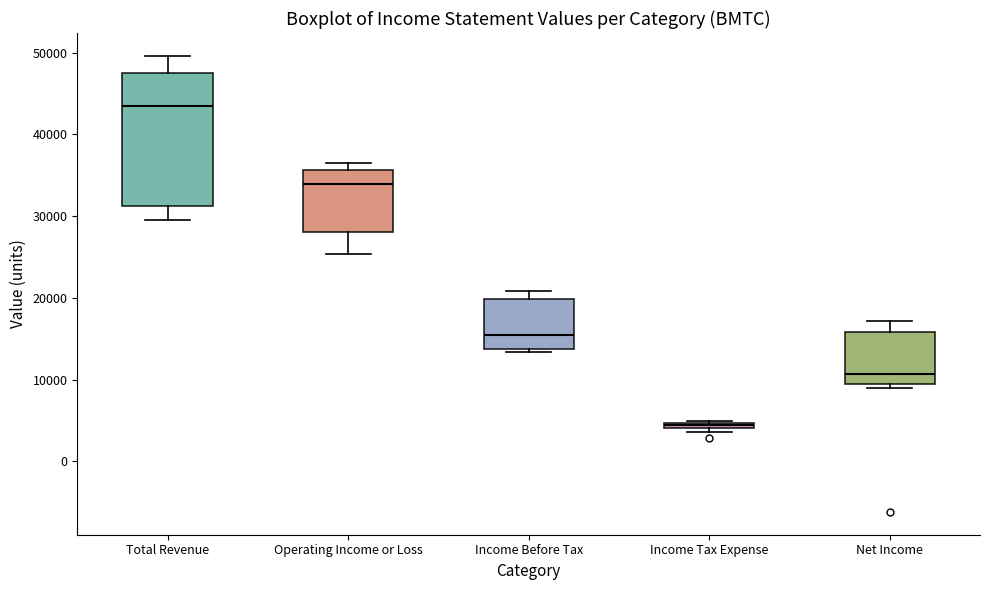

Which box's median line is the highest?

Total Revenue